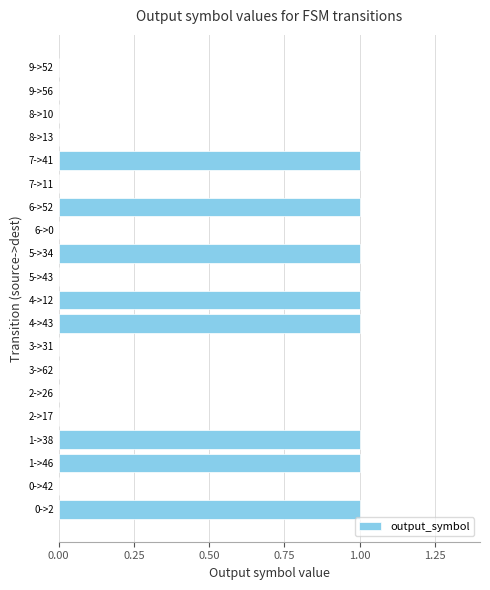

What is the maximum value shown in the chart?

1